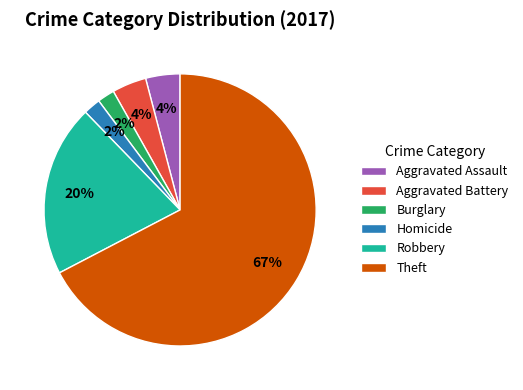

How many slices are in this pie chart?

6